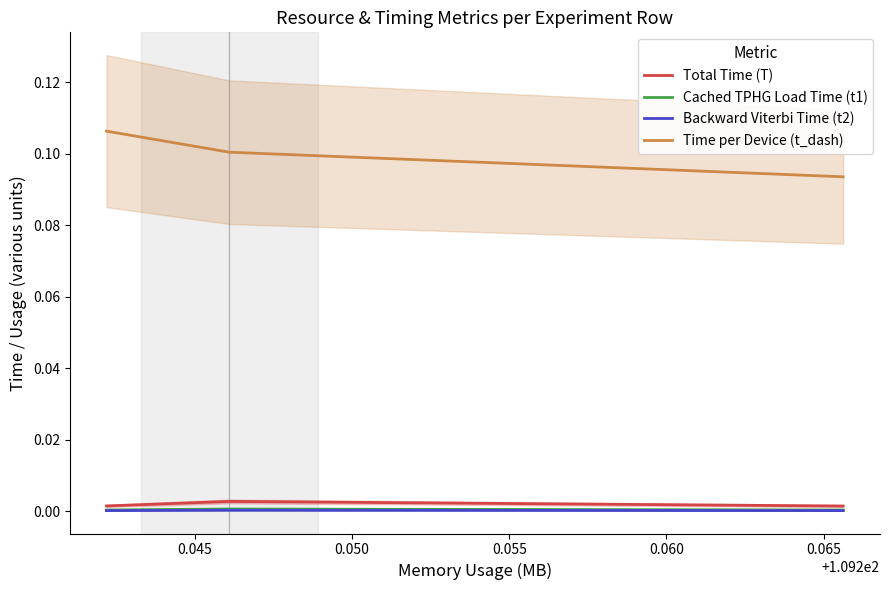

How many Total Time (T) values are between 0 and 1?

3